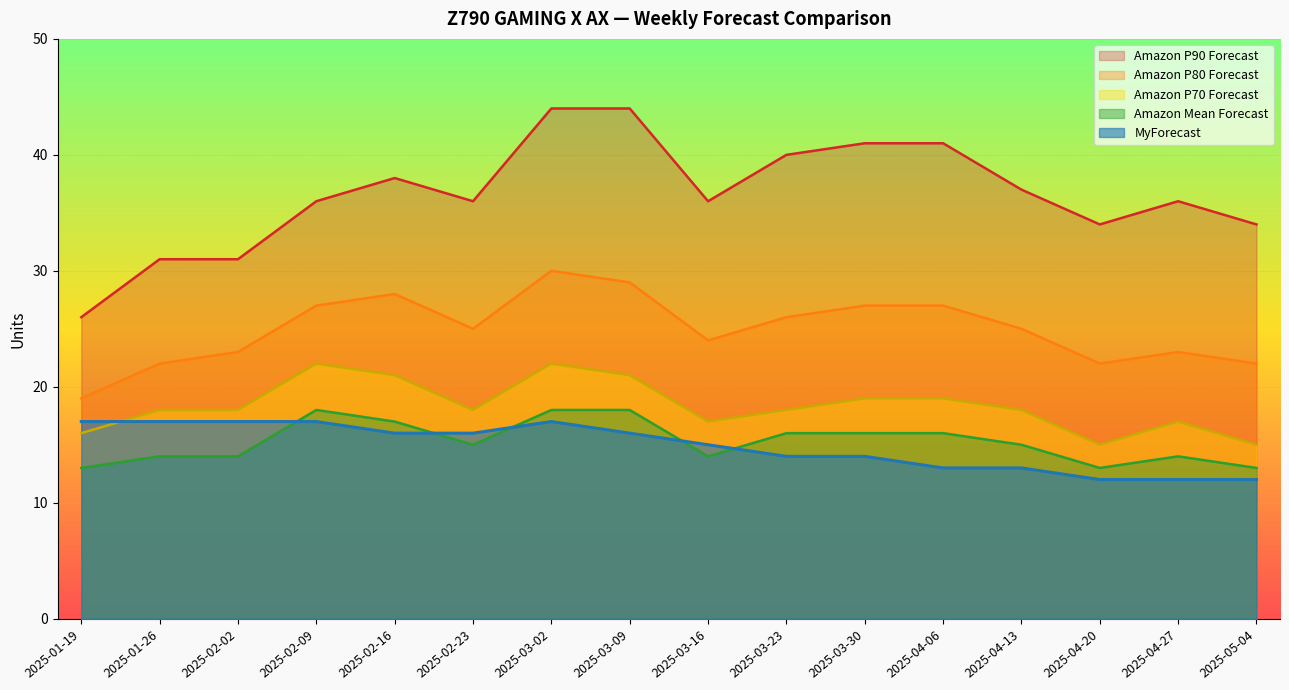

What is the value of the Amazon P90 Forecast point at the 1st from the left?

26